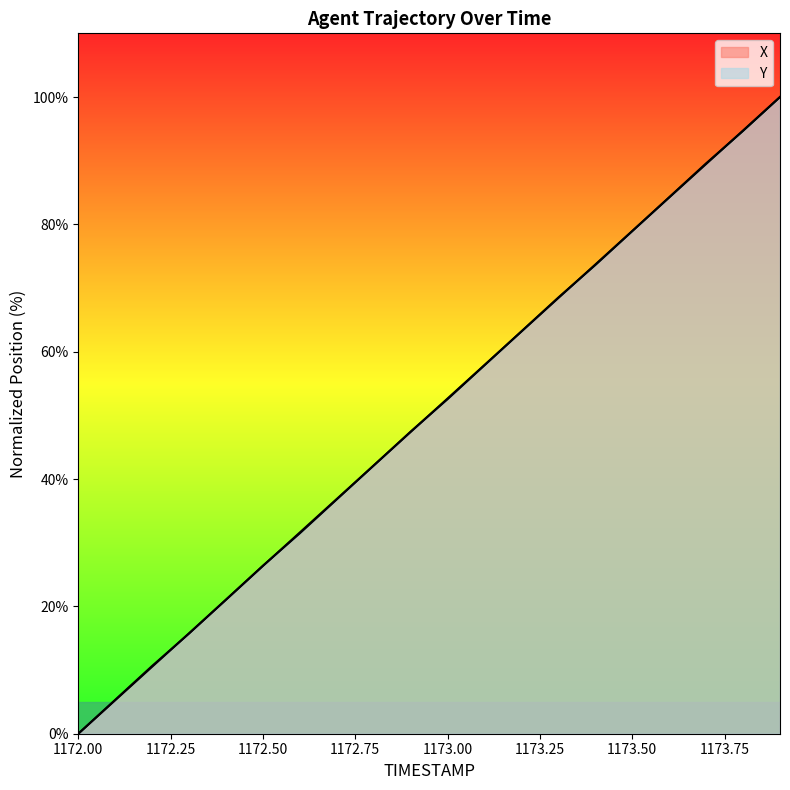

Rank the series by their average value, from lowest to highest.

Y, X